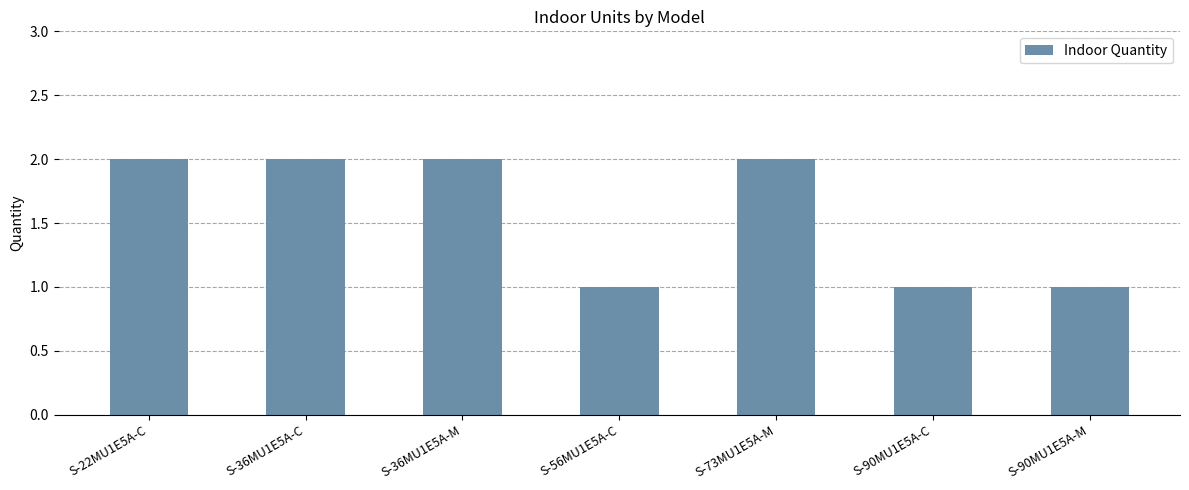

What is the value of the 4th bar from the left?

1